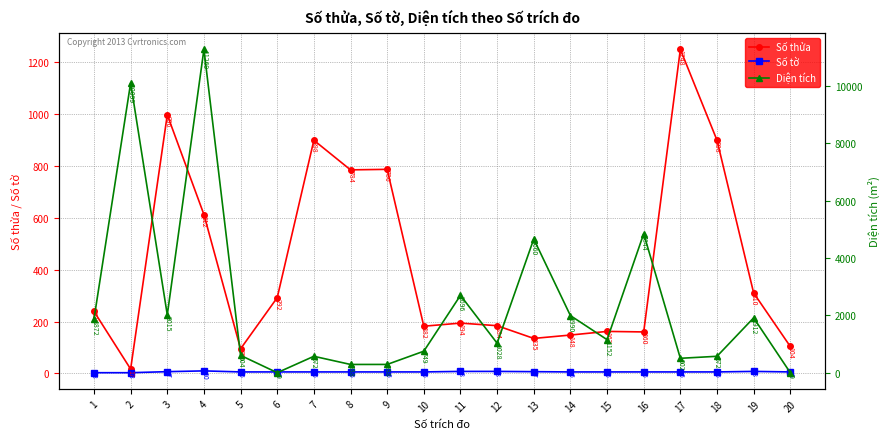

What is the maximum value shown in the chart?

11268.8